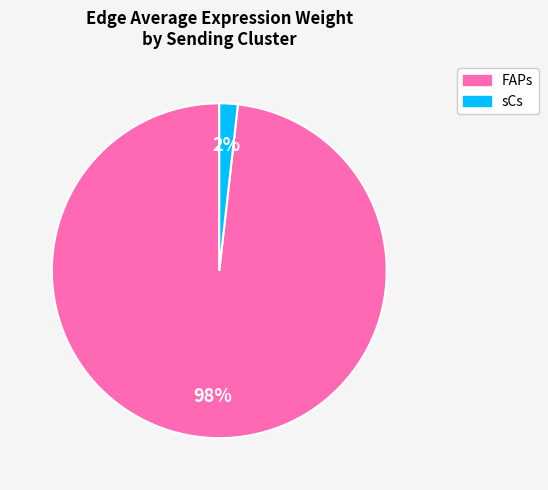

Is there a majority slice in this chart?

Yes